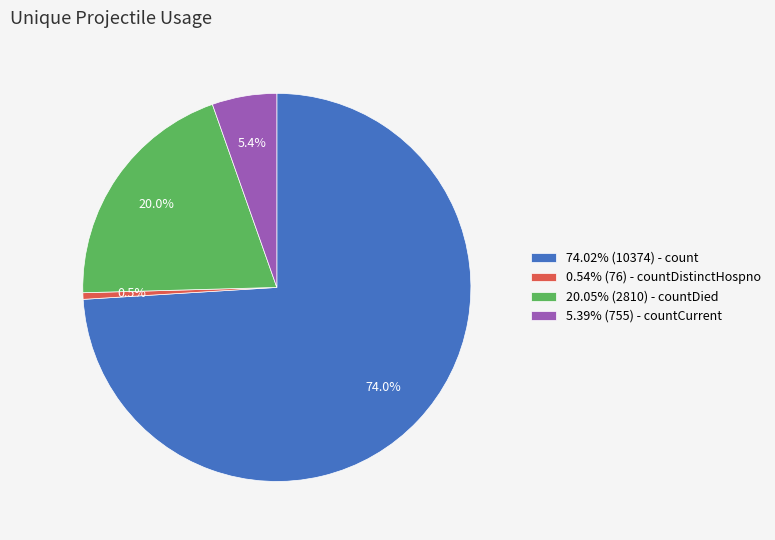

Is there any slice that represents more than half of the pie?

Yes